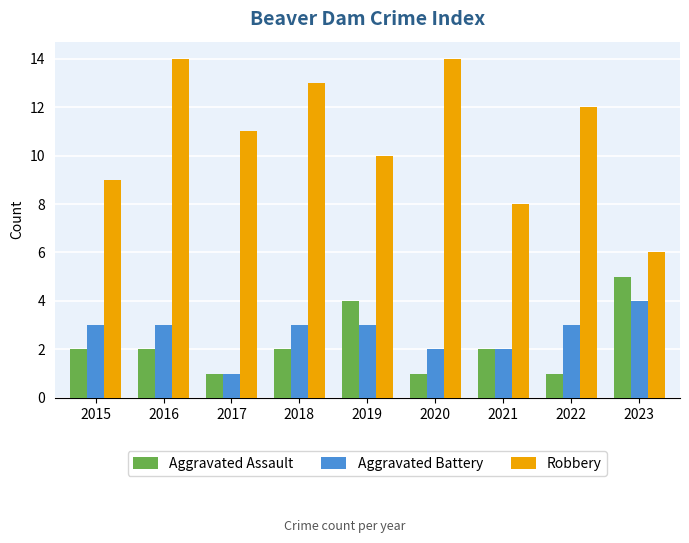

Reading left to right, what are all the values shown in this chart?

Aggravated Assault: 2015=2	2016=2	2017=1	2018=2	2019=4	2020=1	2021=2	2022=1	2023=5
Aggravated Battery: 2015=3	2016=3	2017=1	2018=3	2019=3	2020=2	2021=2	2022=3	2023=4
Robbery: 2015=9	2016=14	2017=11	2018=13	2019=10	2020=14	2021=8	2022=12	2023=6